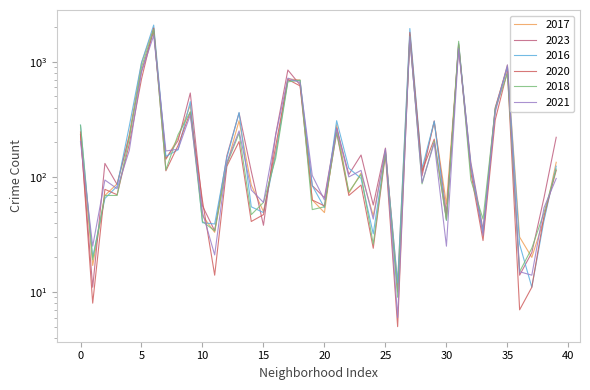

Which series ends up on top after the final intersection of 2023 and 2018?

2023